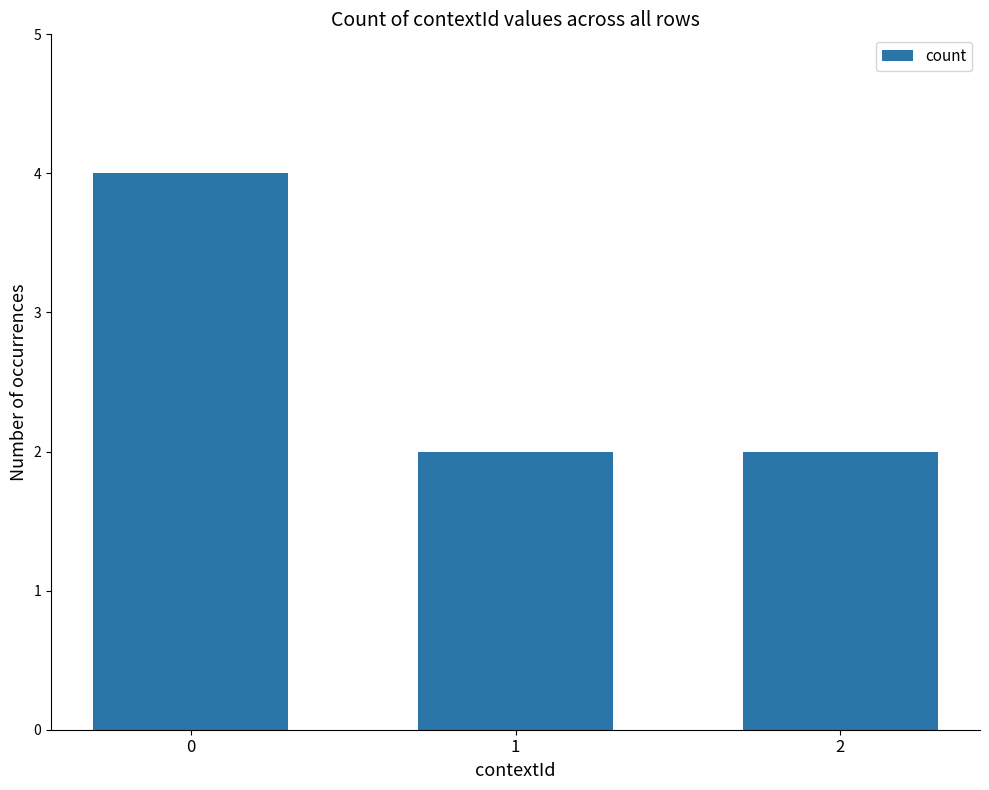

The chart shows a value of 2 at 1. True or false?

True